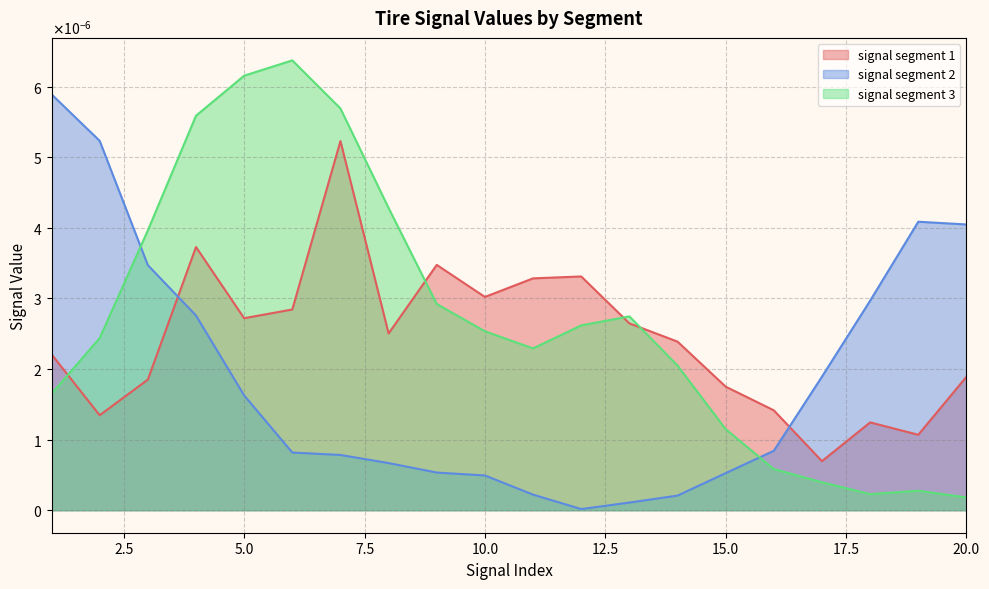

True or false: signal segment 1 has a value of 0.0 at 20.

True